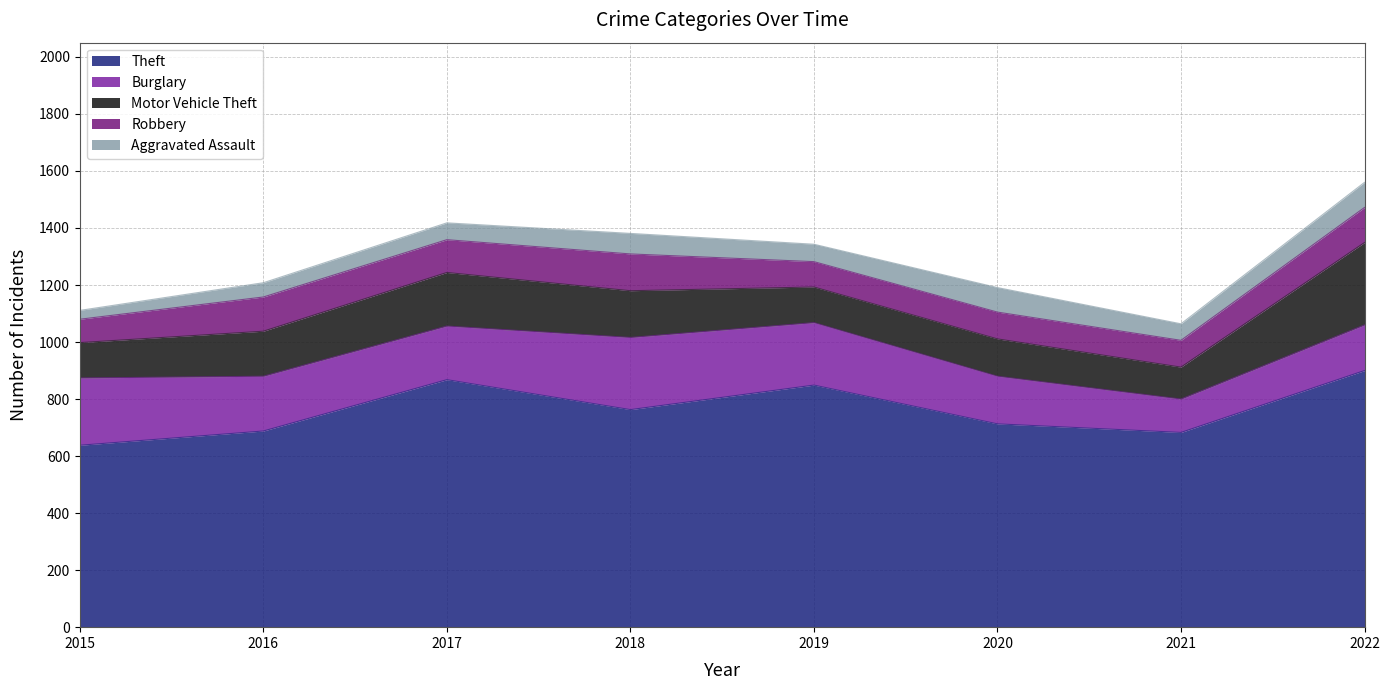

Reading right to left, list all the values displayed in this chart.

Theft: 900	683	713	849	763	868	688	638
Burglary: 160	117	167	219	253	188	192	236
Motor Vehicle Theft: 289	112	131	125	164	188	158	124
Robbery: 123	94	94	89	129	115	120	82
Aggravated Assault: 88	58	86	61	72	59	50	31